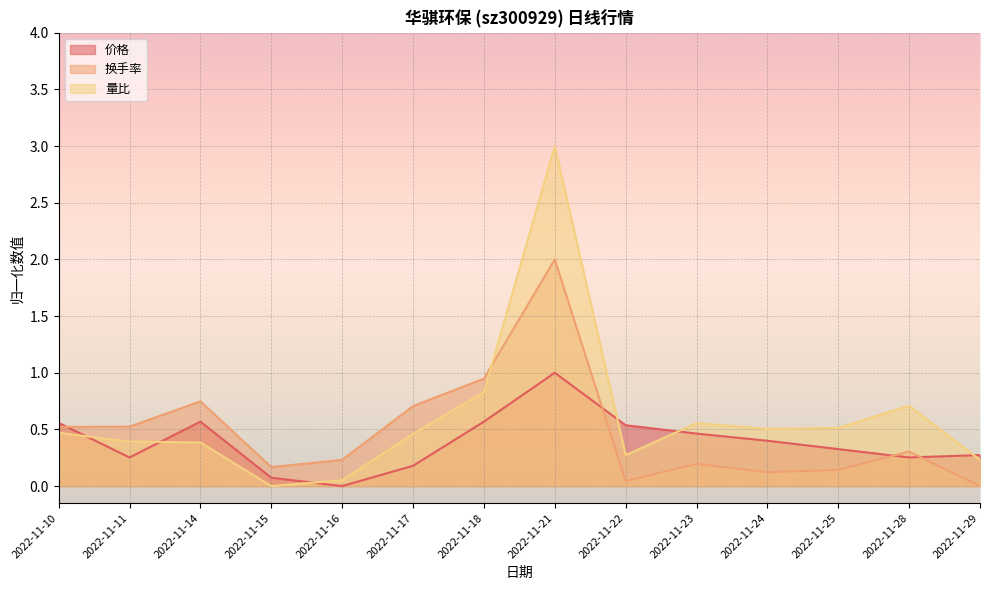

How many values in 量比 are above zero?

13